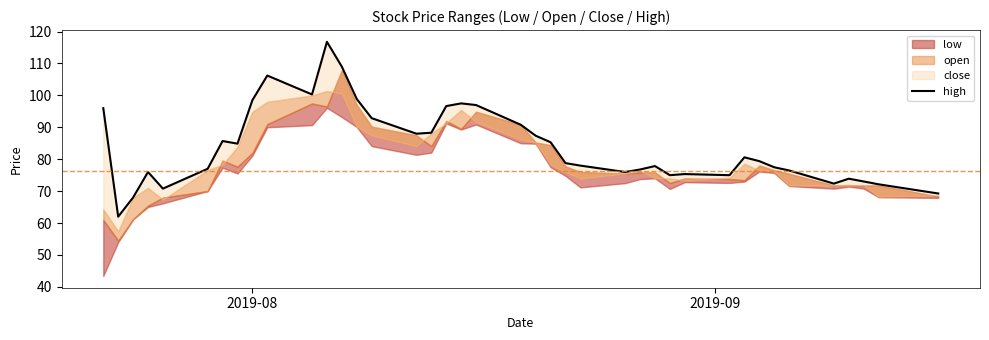

Does the chart have visible grid lines?

No